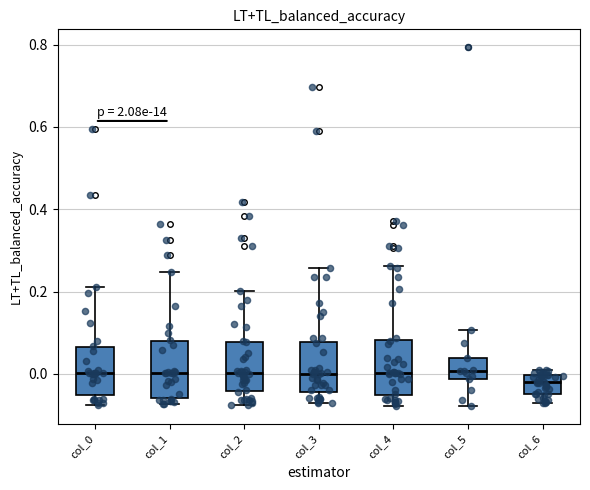

Reading left to right, transcribe this box plot: for each box, give where its median line is, the range the box spans, and where its two whiskers end, as read against the y-axis. The values are not printed on the chart, so give them approximately, as read against the axis.

col_0: median 0.00, box -0.06 to 0.06, whiskers -0.08 to 0.22
col_1: median 0.00, box -0.06 to 0.08, whiskers -0.08 to 0.24
col_2: median 0.00, box -0.04 to 0.08, whiskers -0.08 to 0.20
col_3: median 0.00, box -0.04 to 0.08, whiskers -0.08 to 0.26
col_4: median 0.00, box -0.06 to 0.08, whiskers -0.08 to 0.26
col_5: median 0.00, box -0.02 to 0.04, whiskers -0.08 to 0.10
col_6: median -0.02, box -0.04 to 0.00, whiskers -0.08 to 0.00 (just above the box's upper edge)